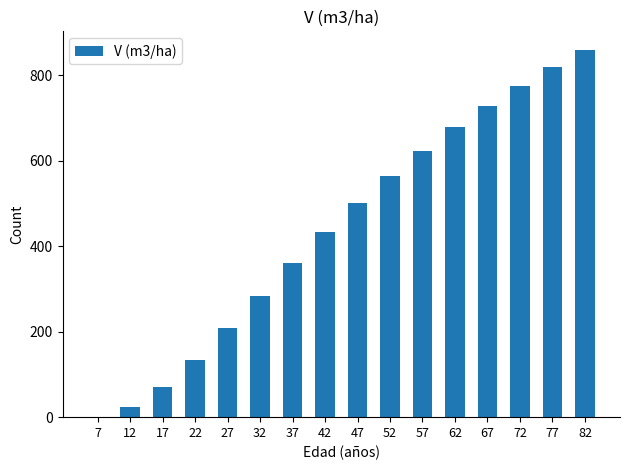

Are the bars horizontal?

No